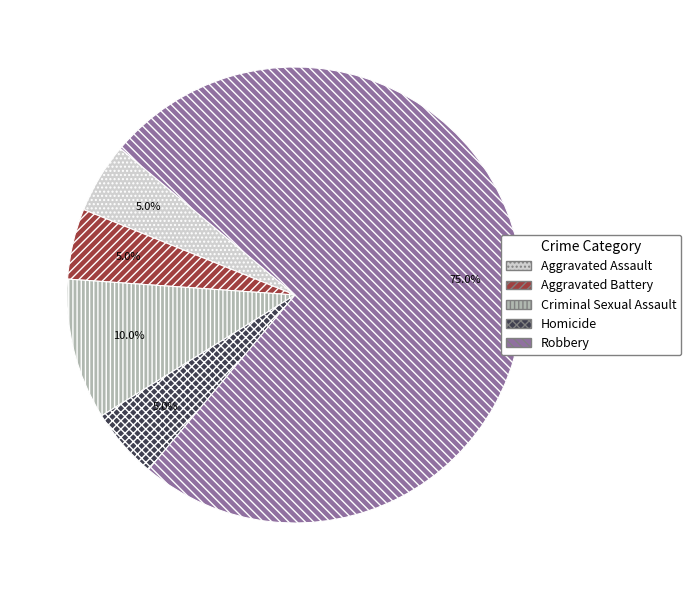

The Criminal Sexual Assault slice represents 16% of the pie. True or false?

False